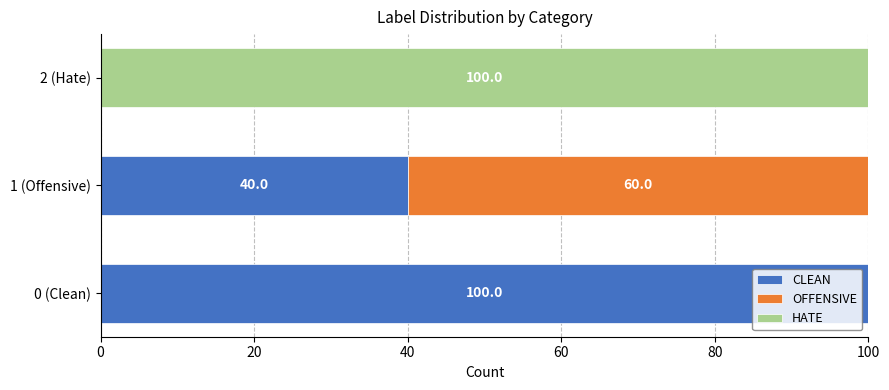

At which label does CLEAN reach its peak?

0 (Clean)